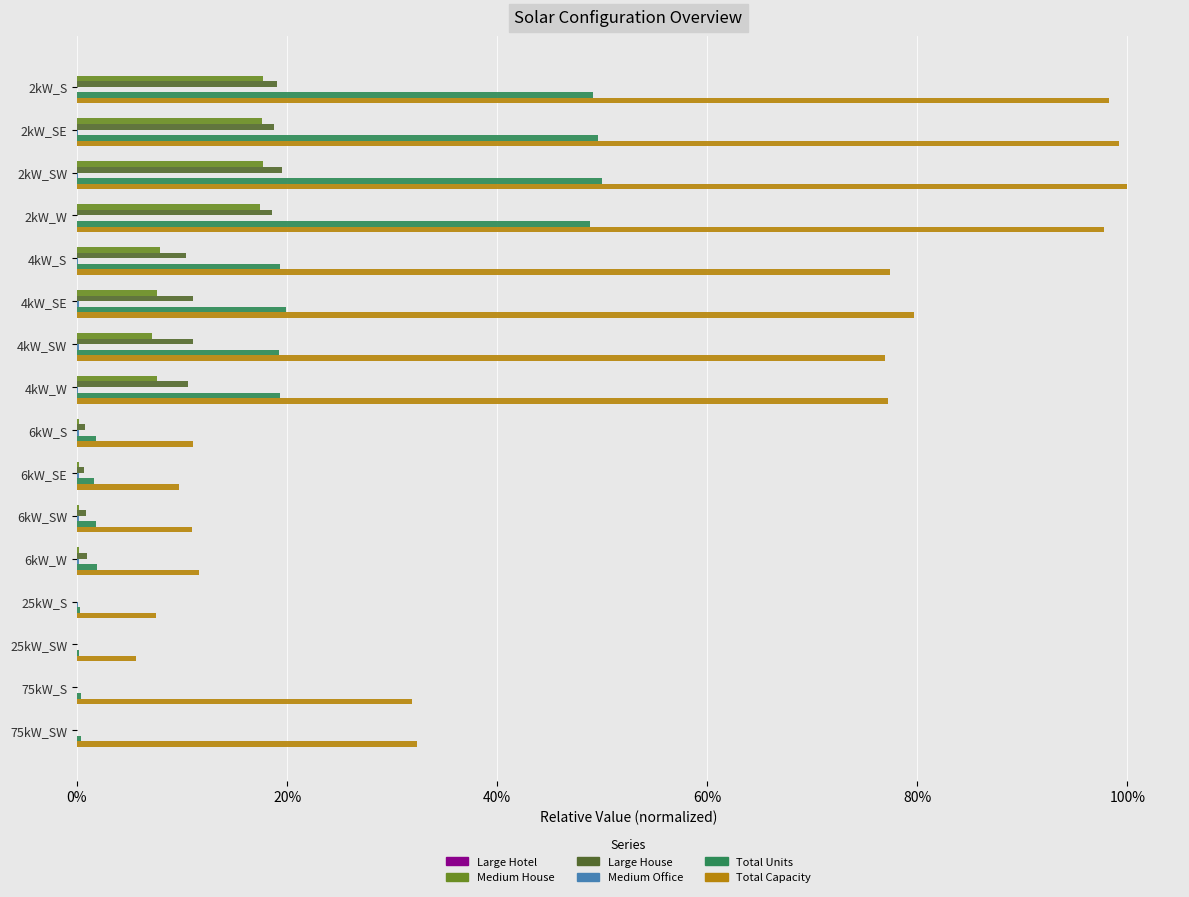

What is the difference between the second highest and minimum values in the Medium House series?

0.2